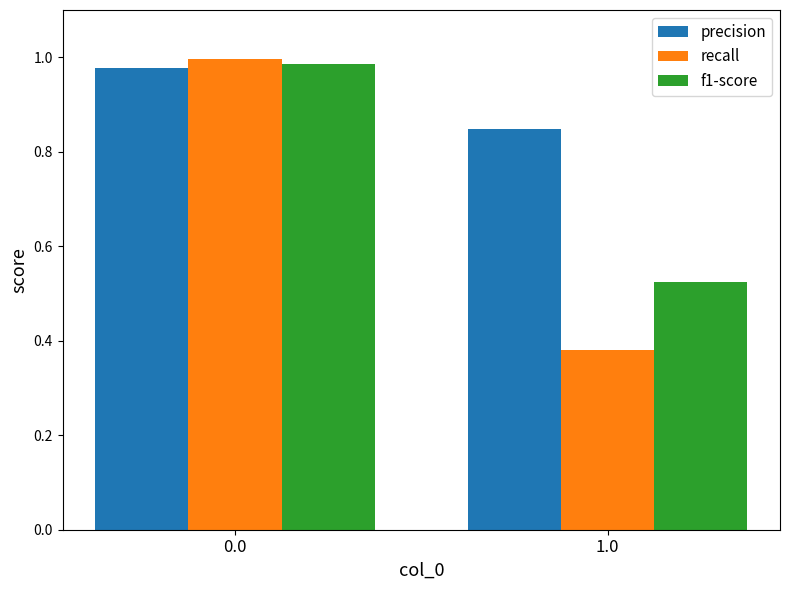

What is the sum of all f1-score values?

1.5